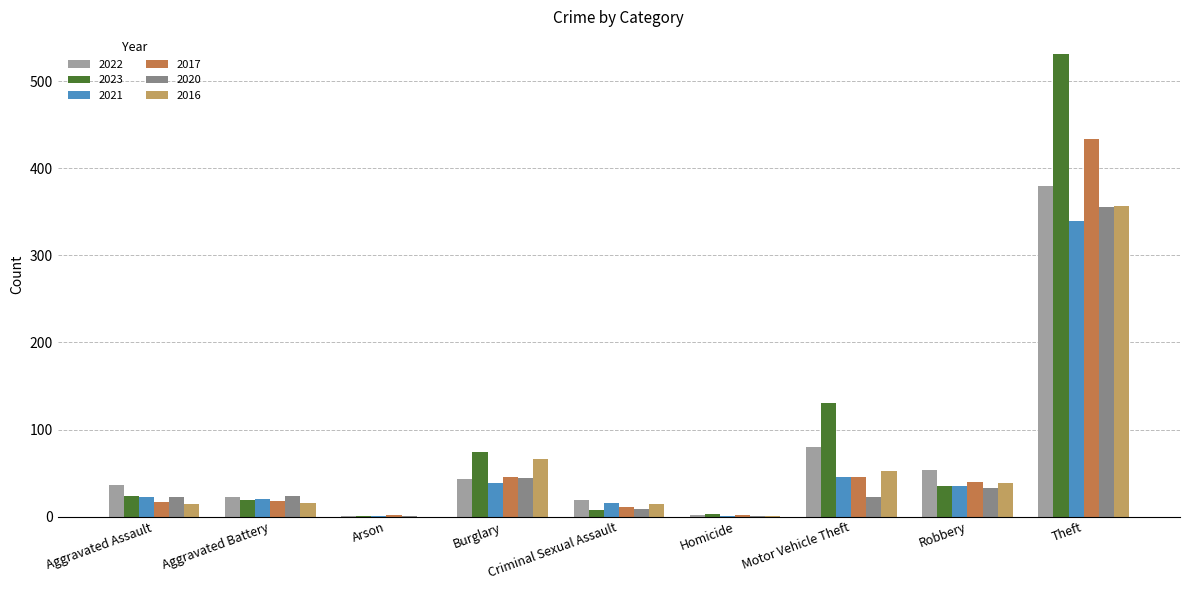

What is the maximum value shown in the chart?

531